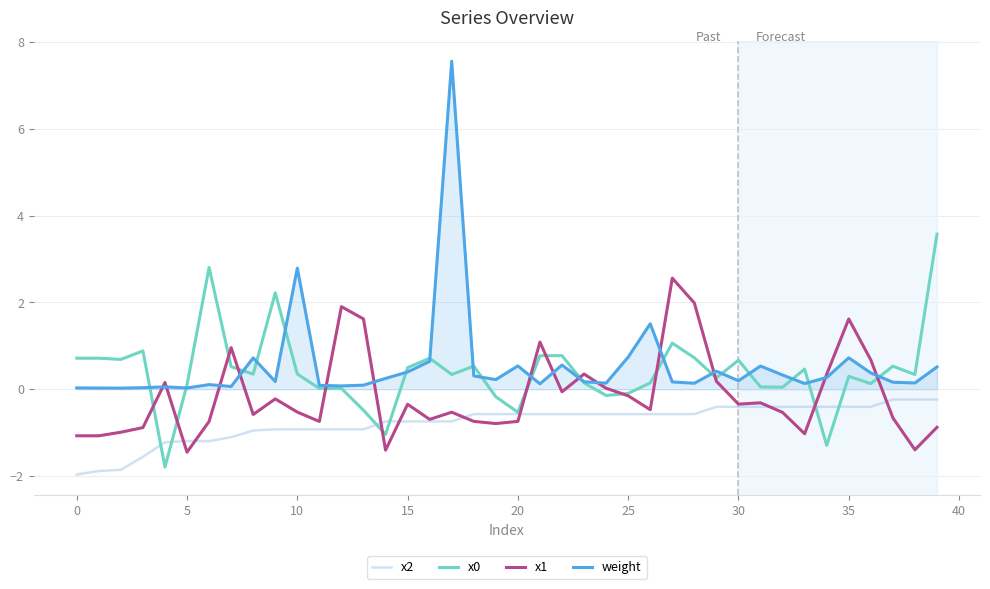

True or false: x1 has more than 1 interior local peaks.

True